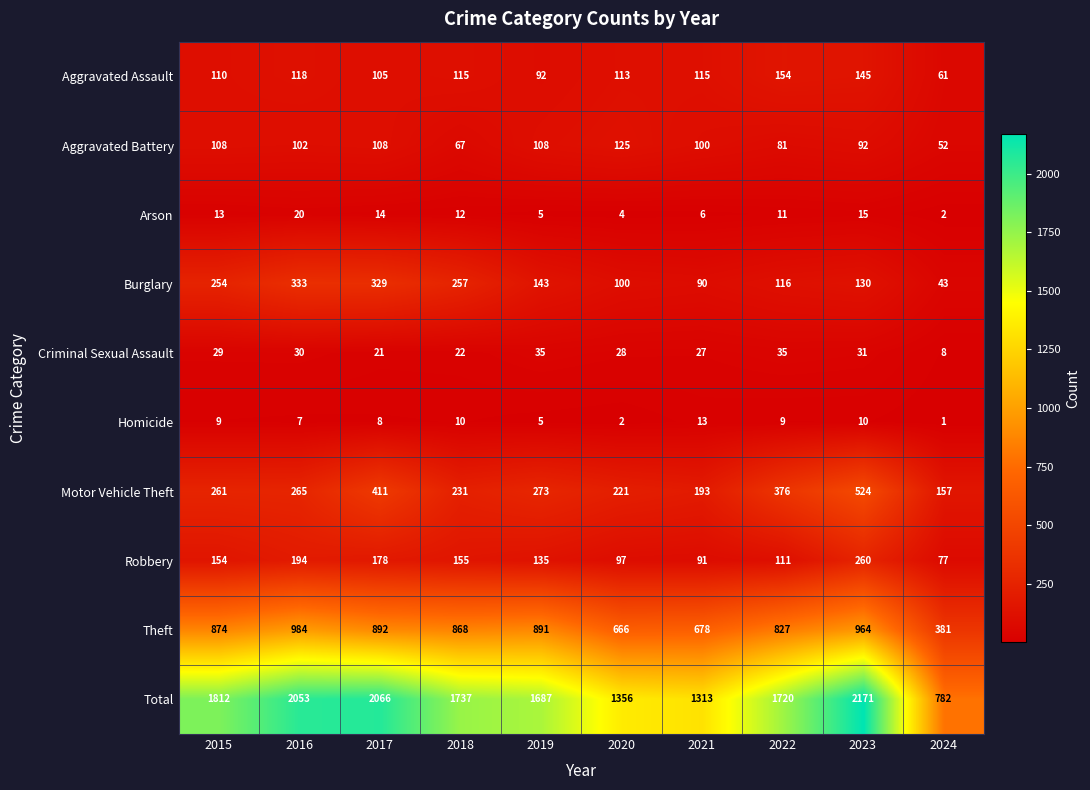

At how many categories does at least one series exceed 464?

10